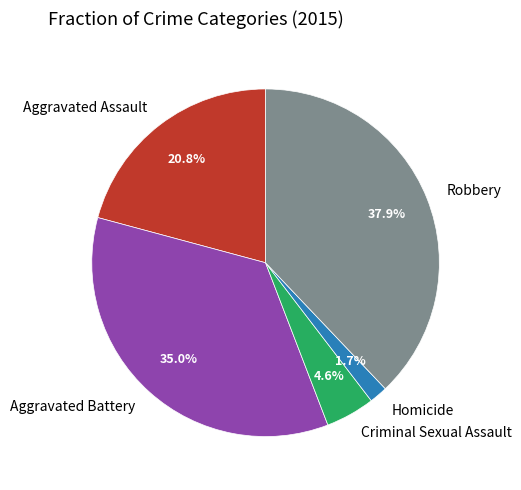

Which slice is the smallest?

Homicide